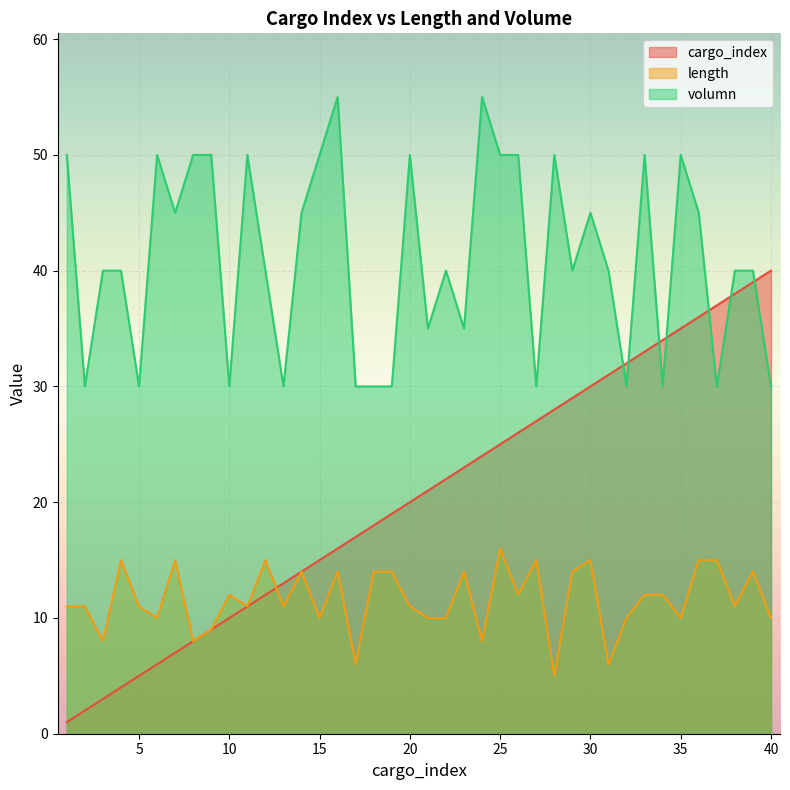

How many lines are shown in the chart?

3